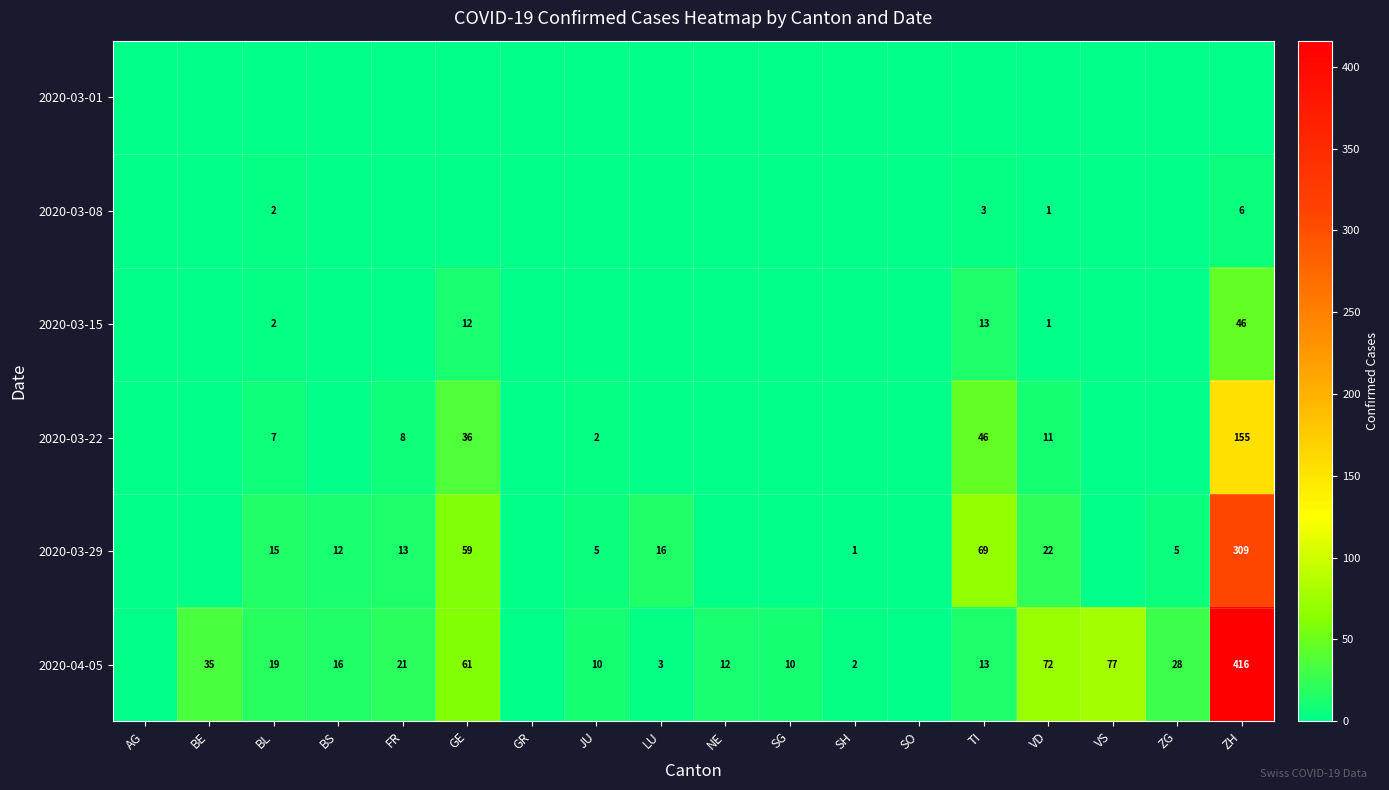

The value of 2020-03-29 at ZG is 5. True or false?

True